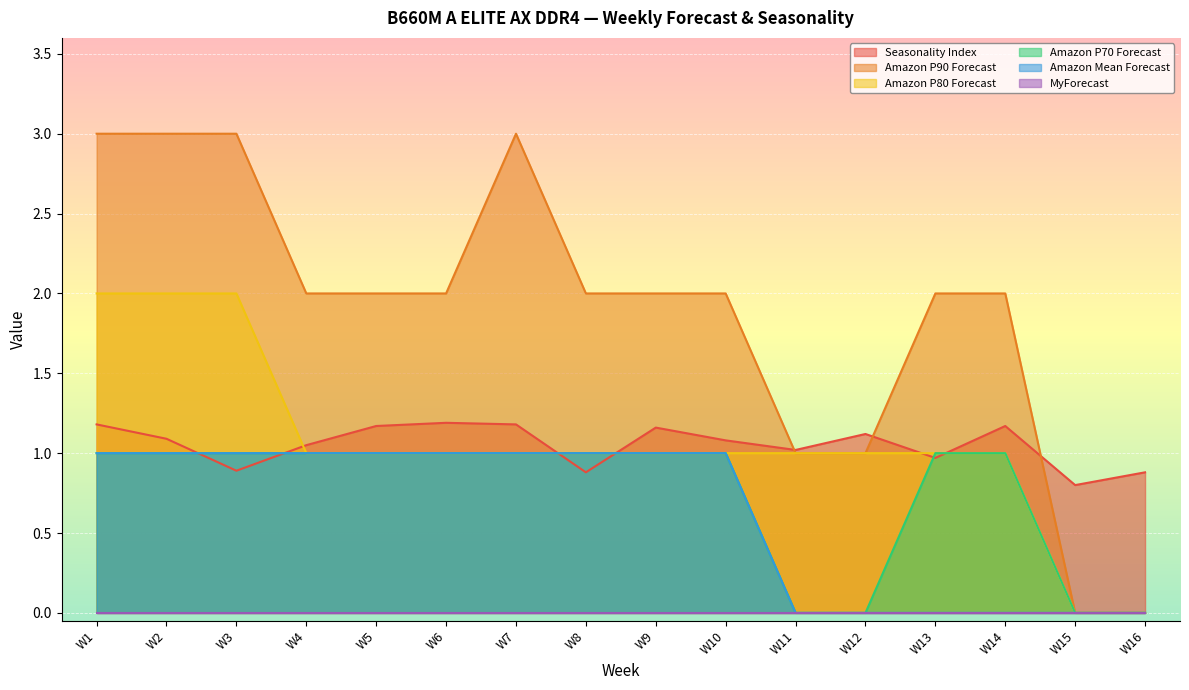

Which series has the largest total across all categories?

Amazon P90 Forecast